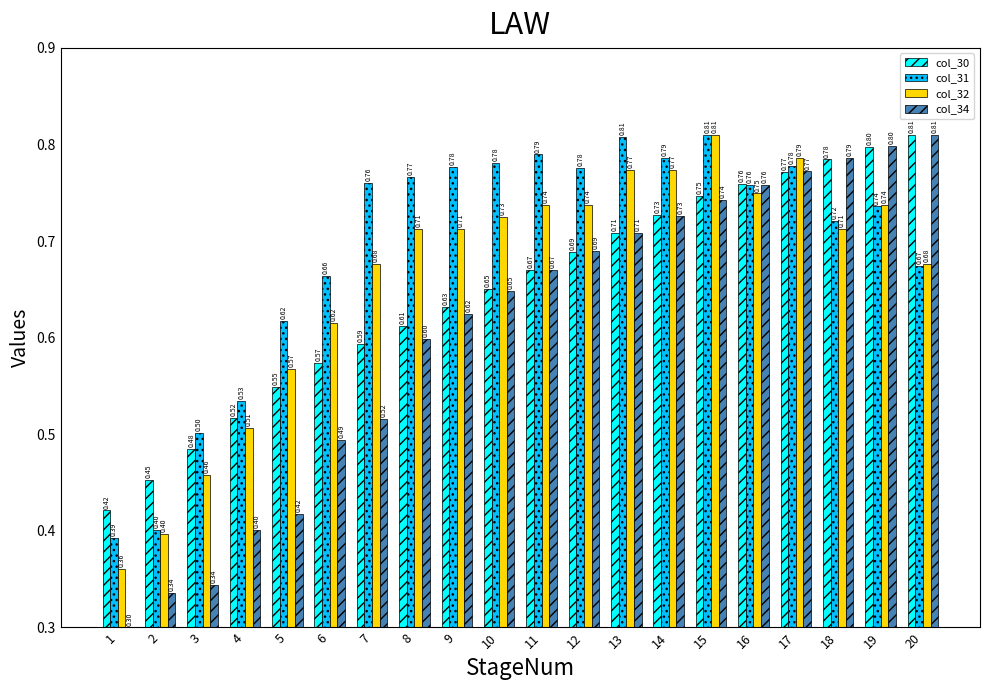

Rank the series by their average value, from lowest to highest.

col_34, col_30, col_32, col_31